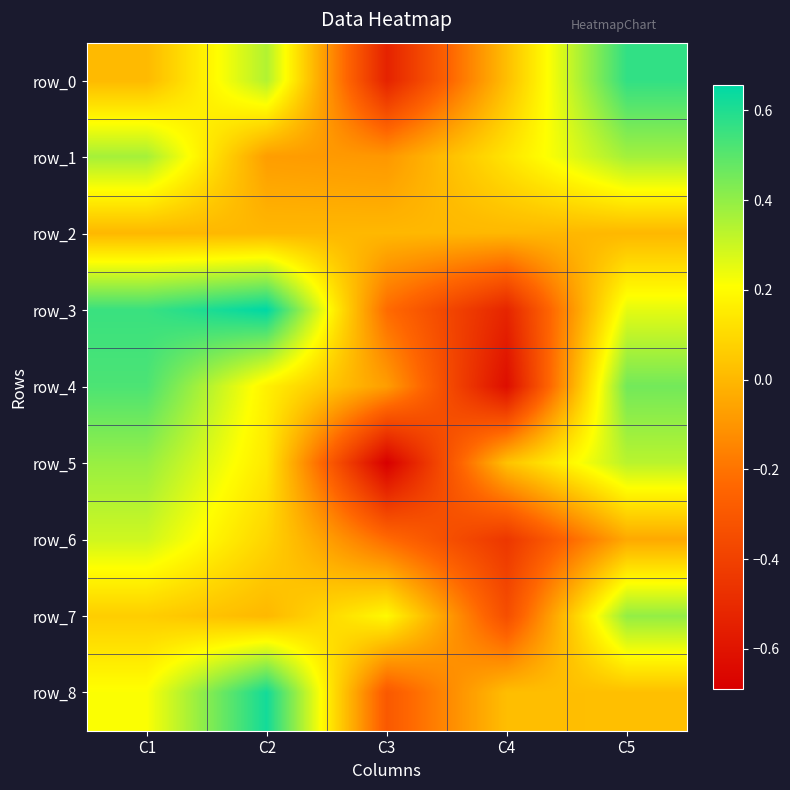

True or false: row_2 has a value of 0.0 at C2.

False